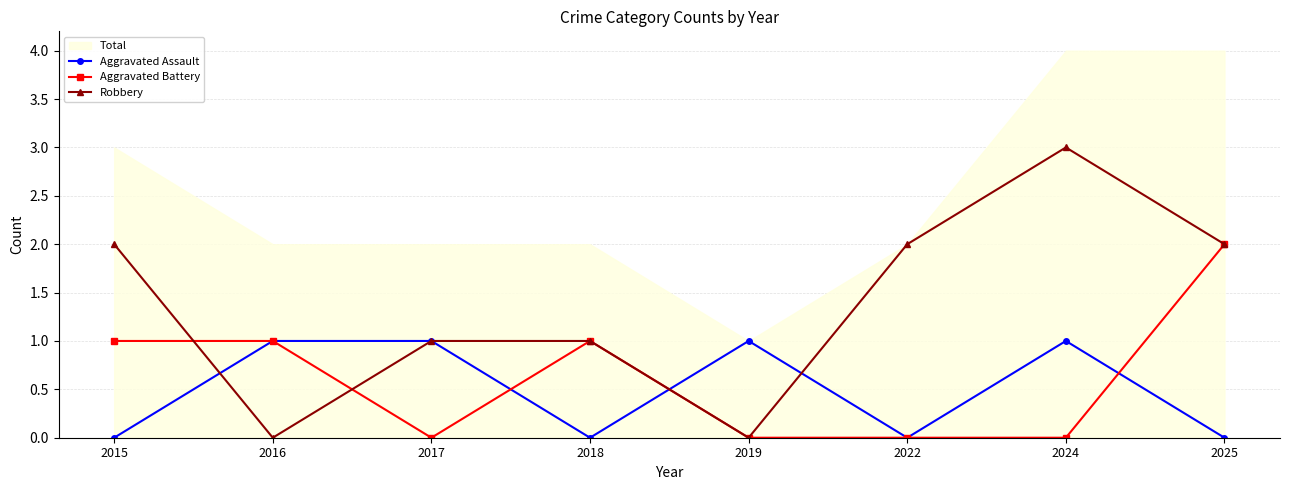

Does the chart have visible grid lines?

Yes